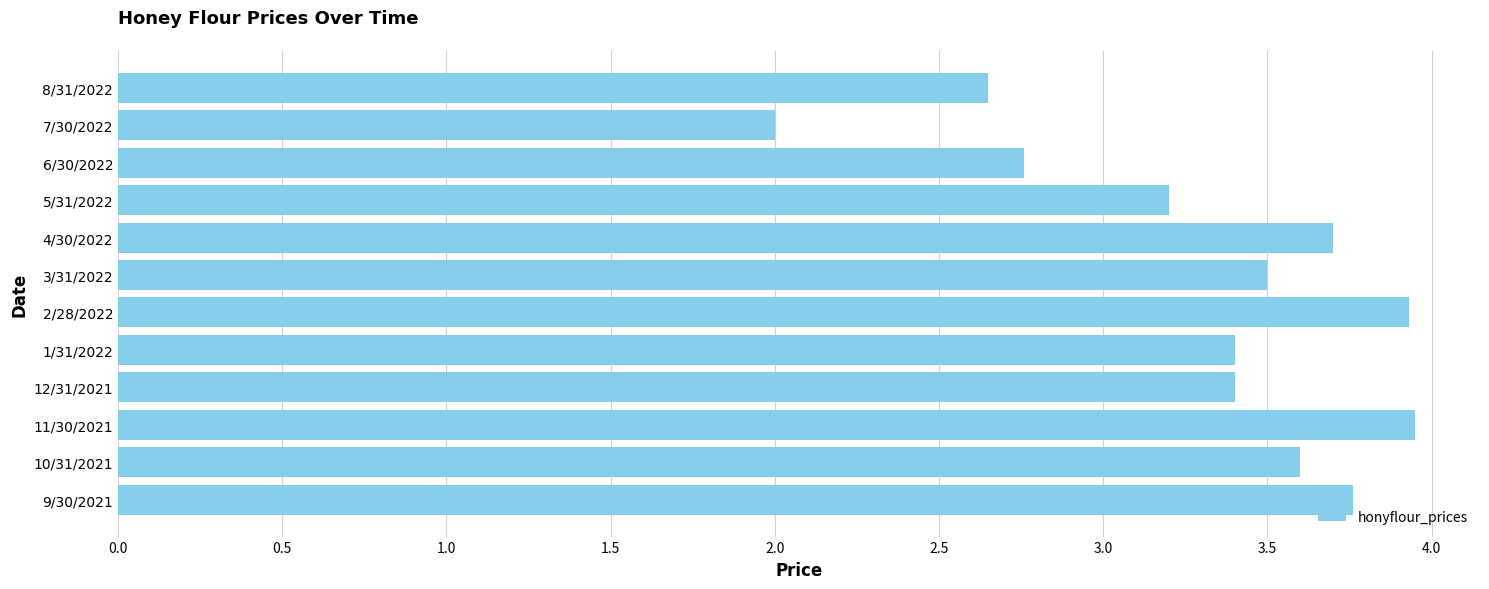

What is the difference between the second highest and minimum values?

1.9